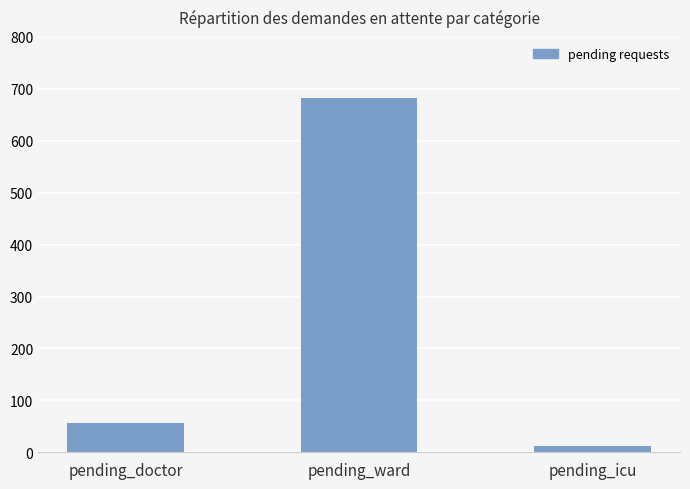

List the labels in order of value, largest first.

pending_ward, pending_doctor, pending_icu